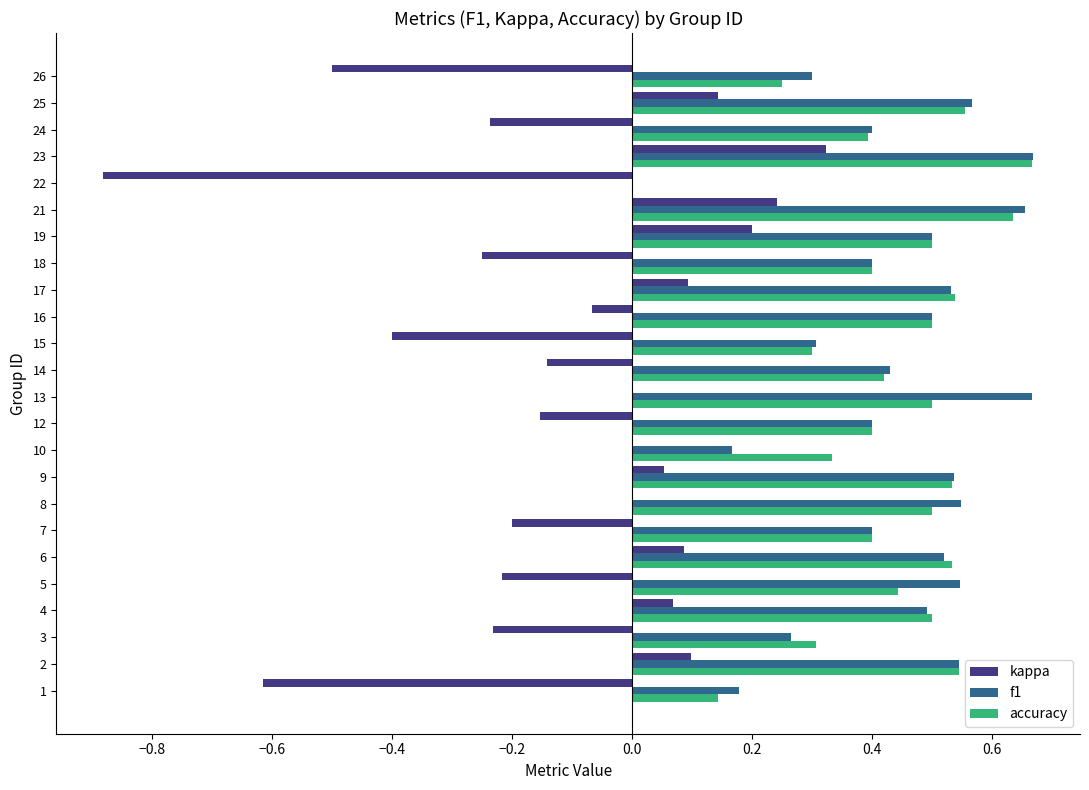

True or false: f1 has a value of 0.1 at 19.

False